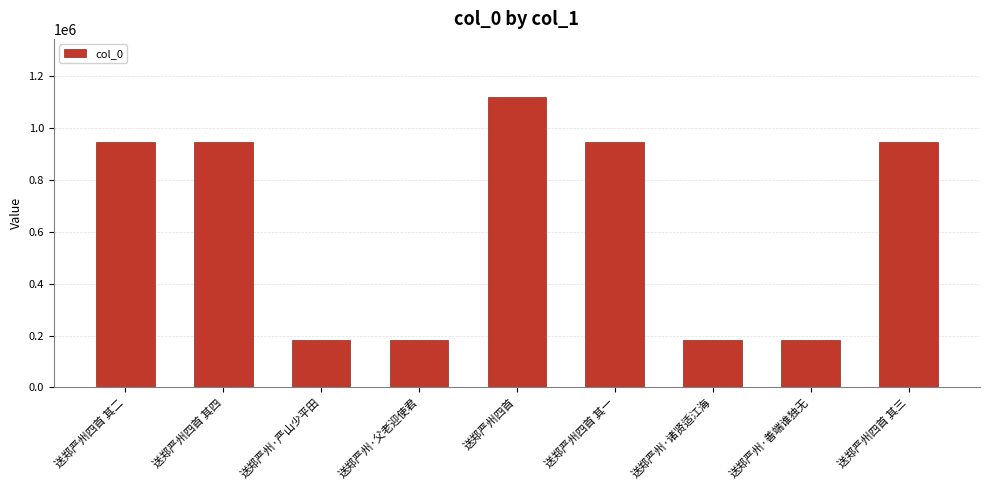

What position from the right is 送郑严州四首 其四?

8